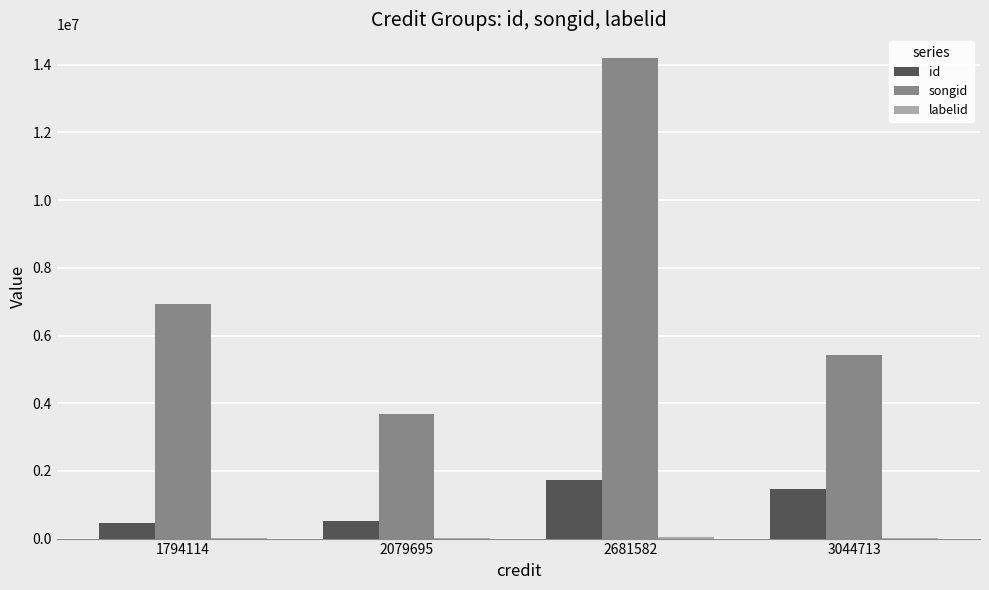

Which series has the largest total across all categories?

songid